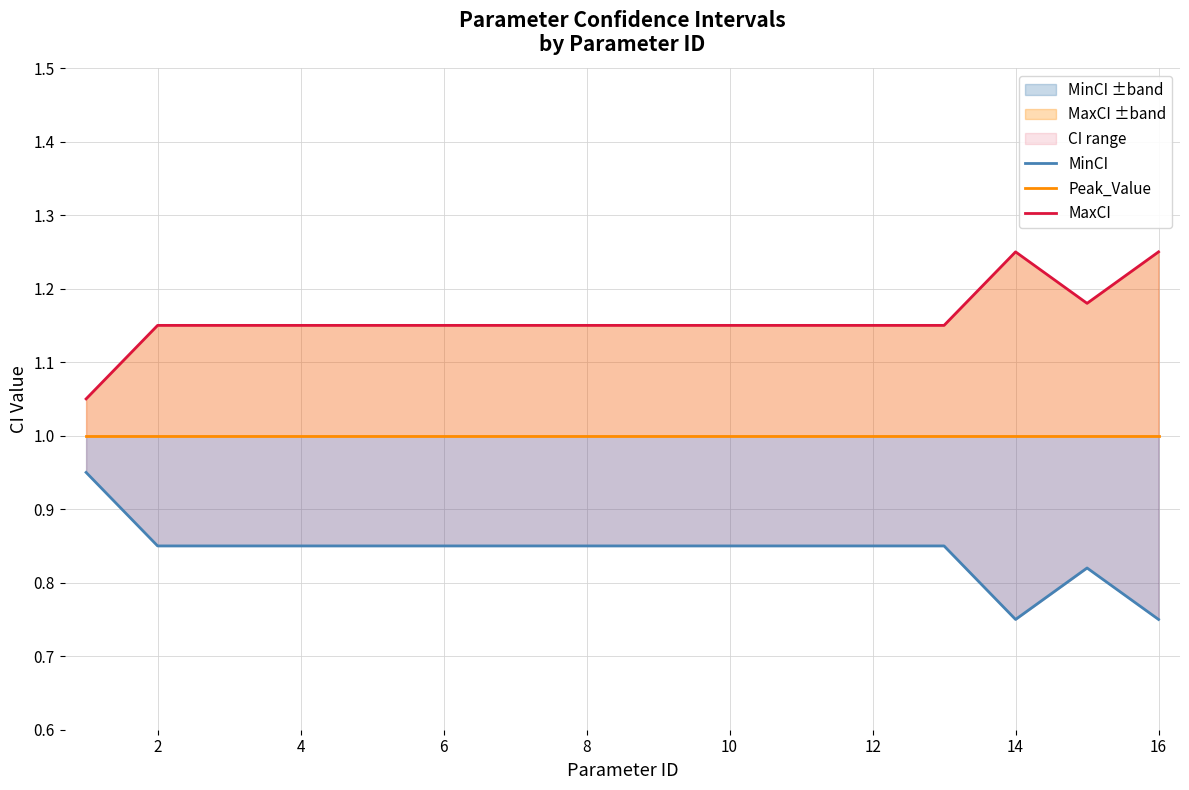

What is the lowest value of the MaxCI series?

1.1